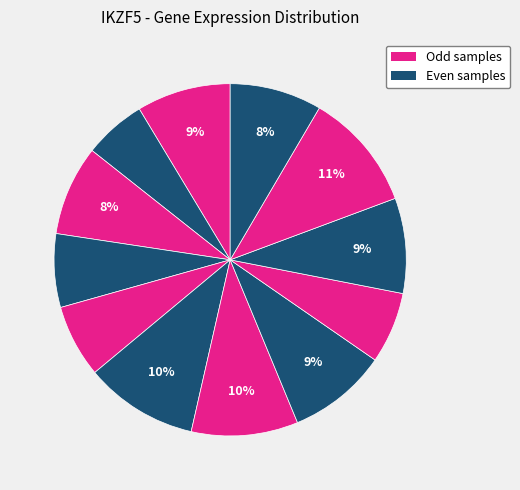

How many slices are in this pie chart?

12